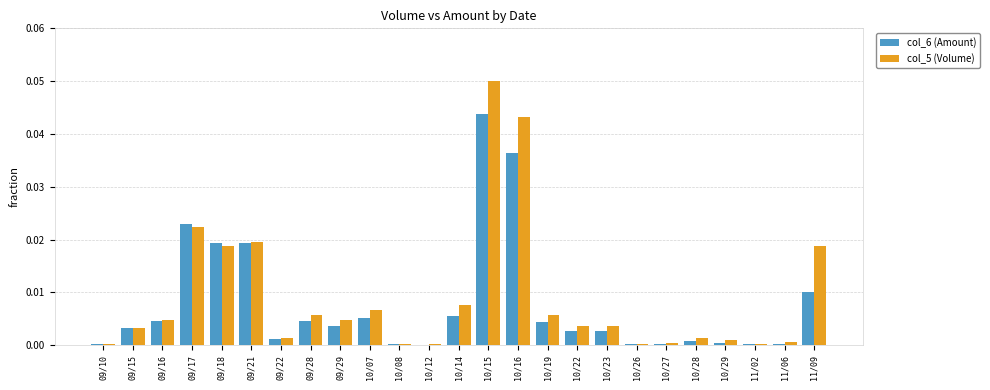

Is the value of col_6 (Amount) at 10/29 greater than the value of col_5 (Volume) at 10/23?

No